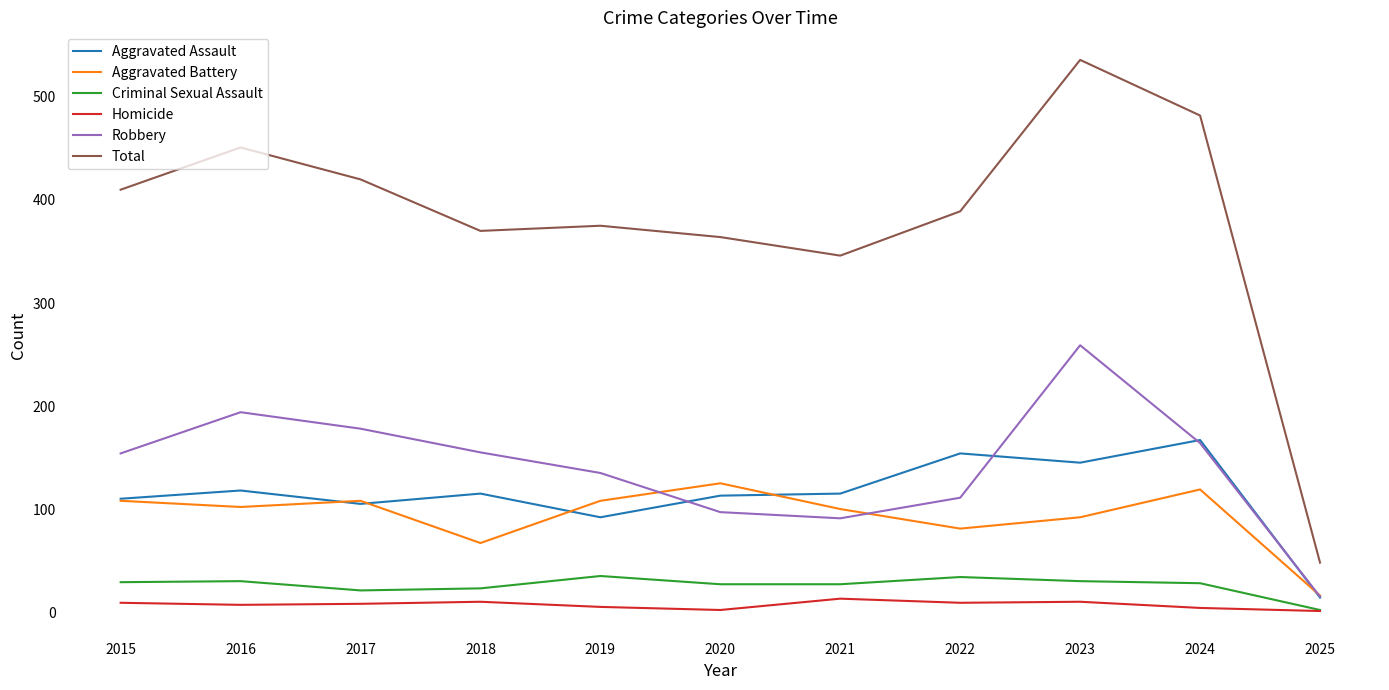

Is it true that Total equals 28 at 2025?

False